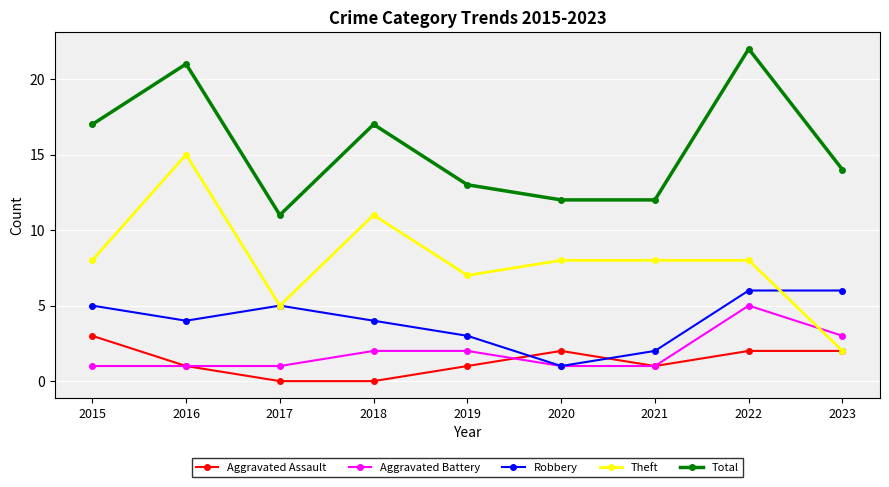

At which label does Aggravated Assault first exceed 1?

2015